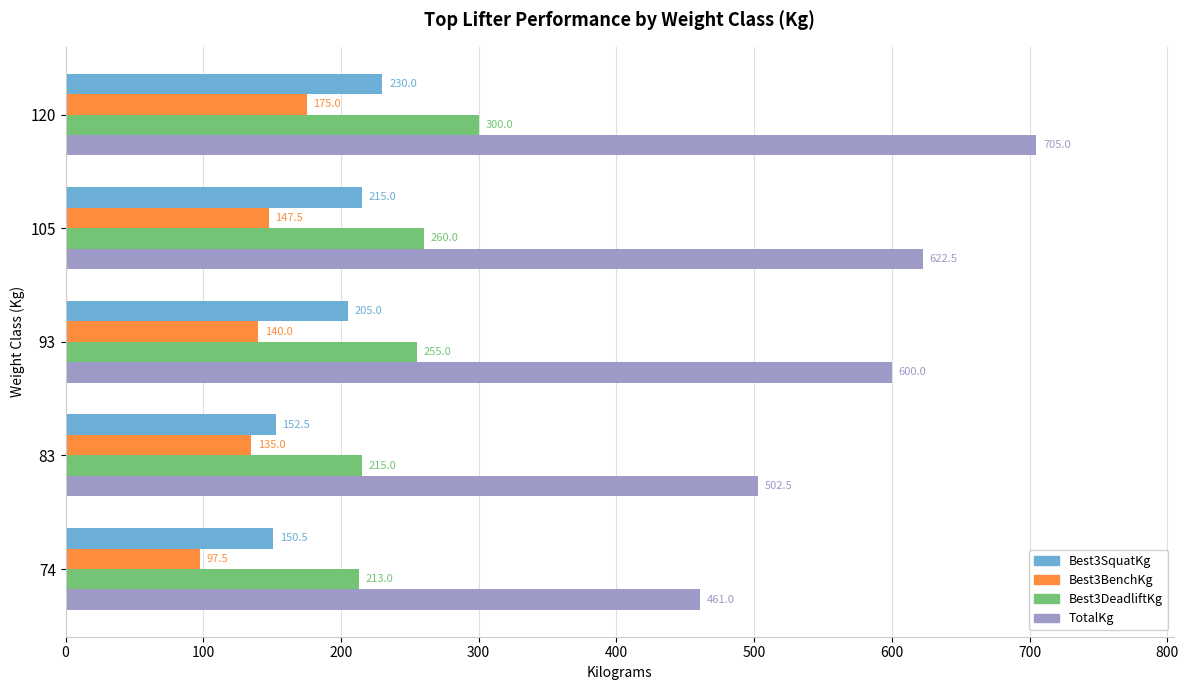

At how many categories does at least one series exceed 647?

1